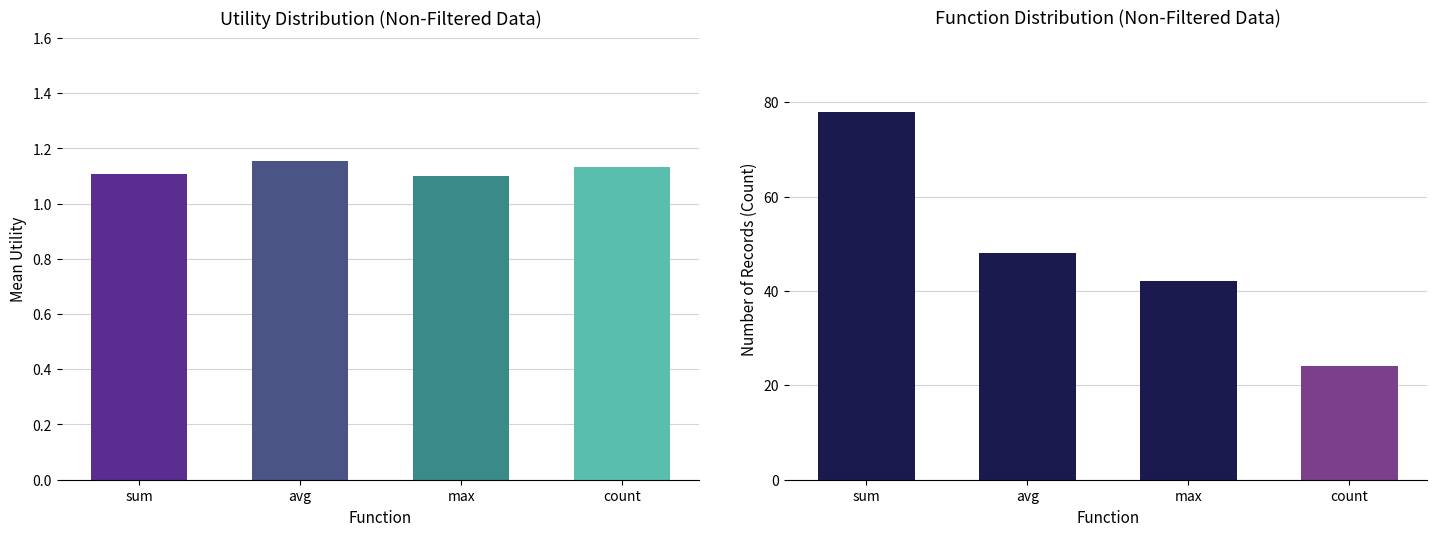

What is the difference between the maximum and minimum values in the row_count series?

54.0